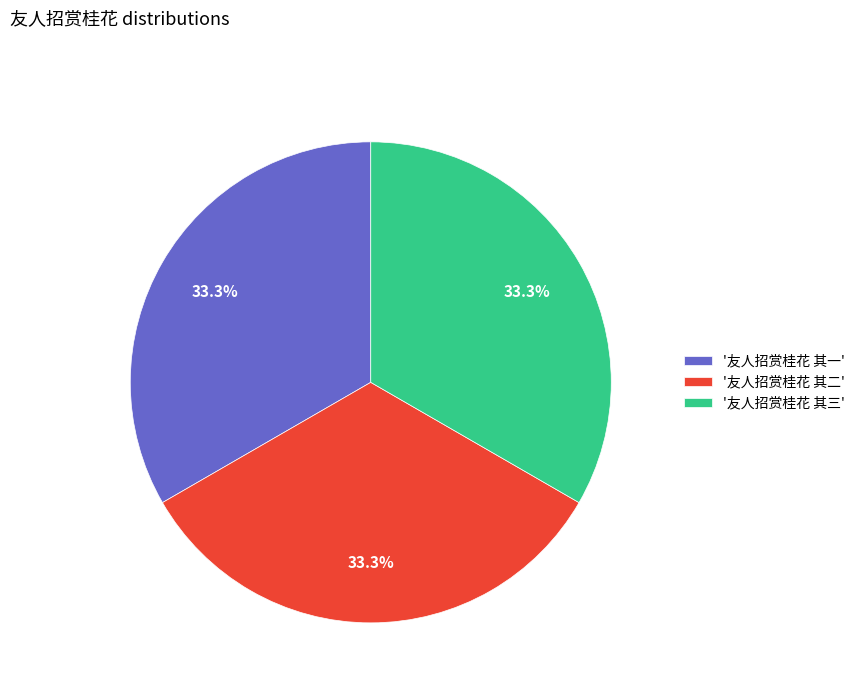

Is there any slice that represents more than half of the pie?

No